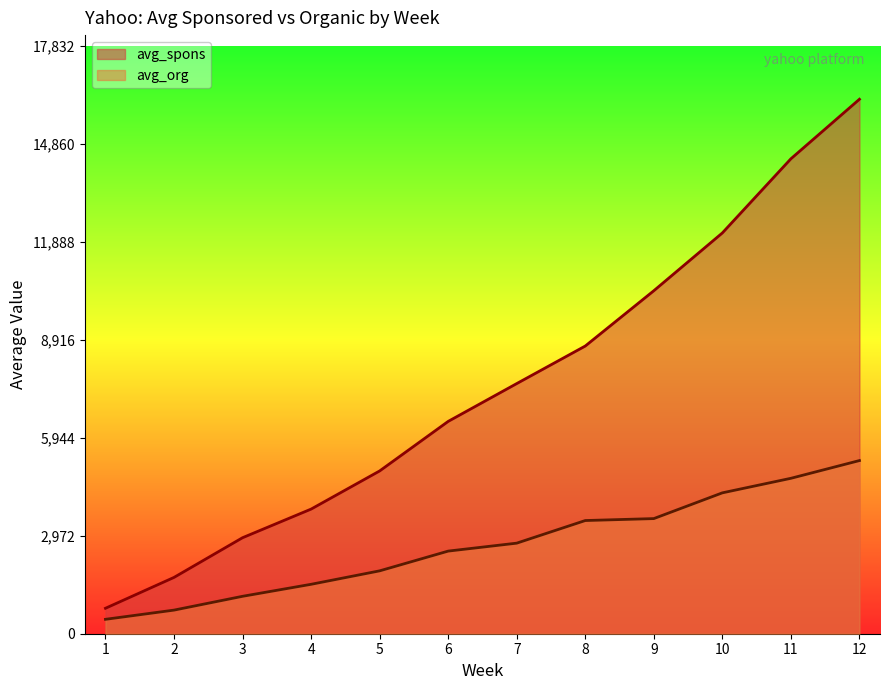

At 8, list the series in order from smallest to largest.

avg_org, avg_spons